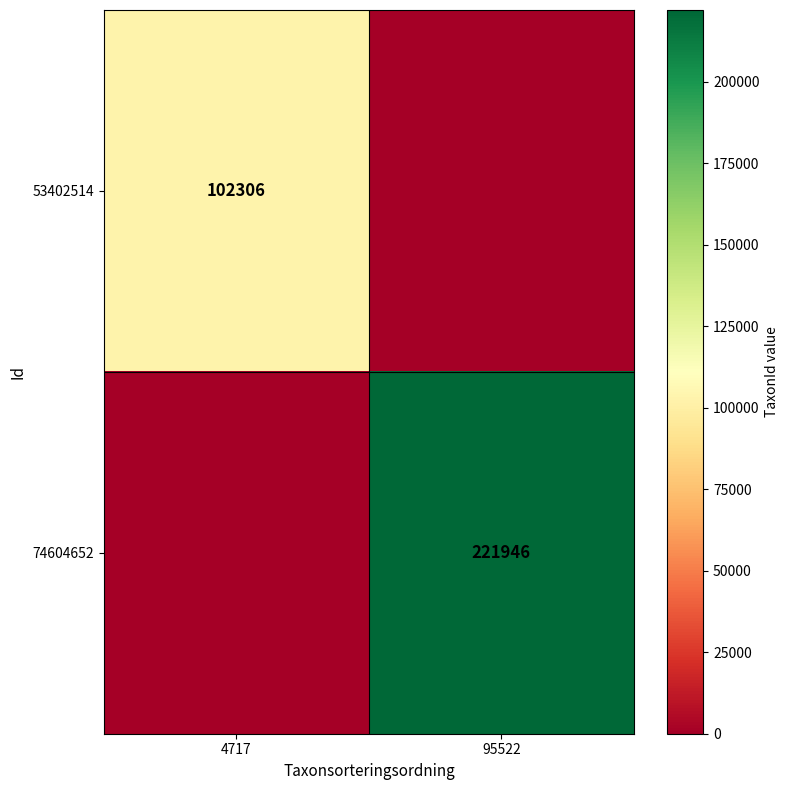

True or false: 53402514 has a value of 32632 at 4717.

False